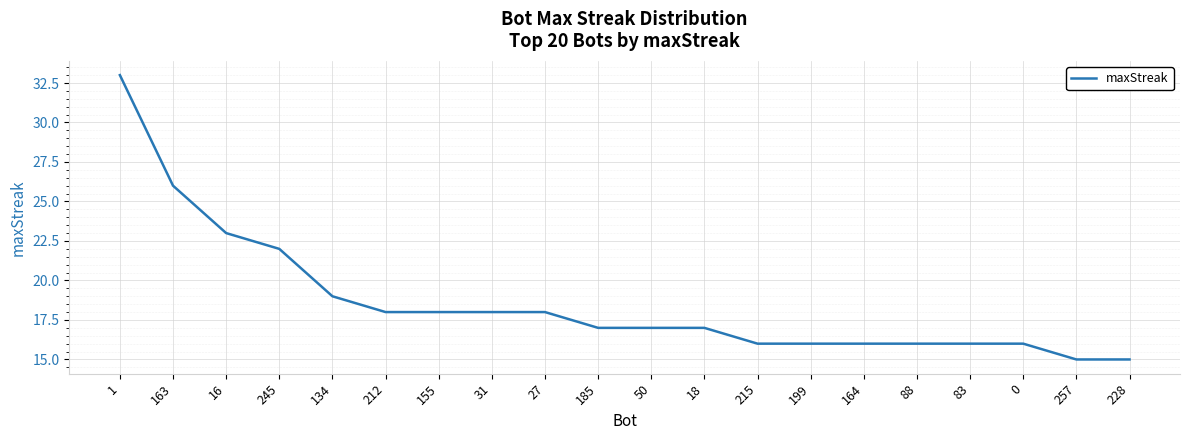

Does the chart display data point markers on the line(s)?

No